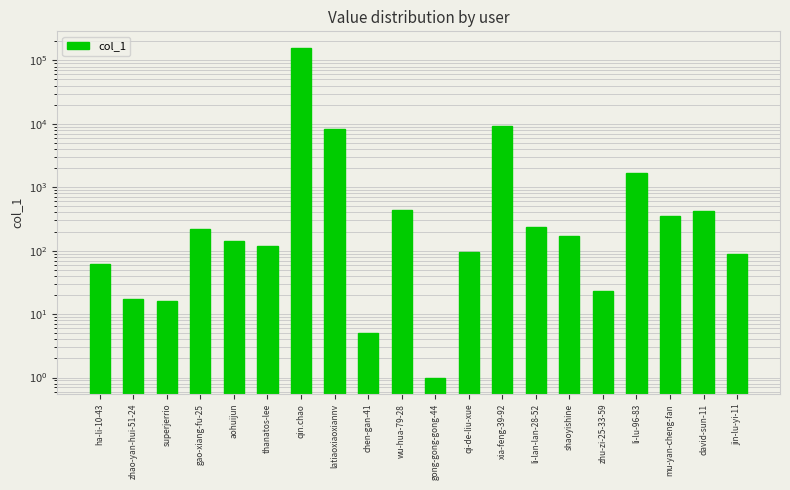

Reading left to right, what are all the values shown in this chart?

62	17	16	221	141	117	157800	8321	5	433	1	95	9379	233	171	23	1676	355	421	90